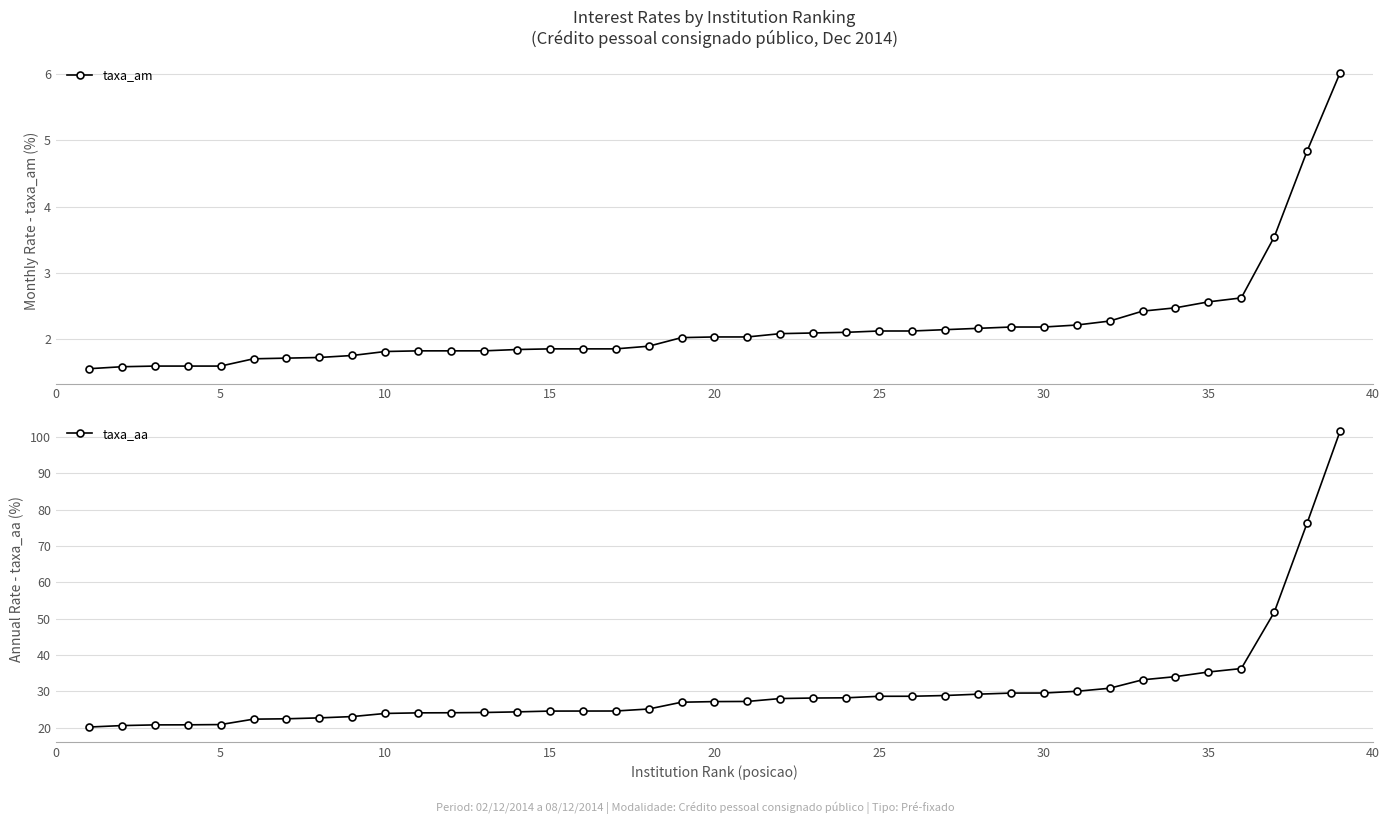

The value of taxa_am at 5 is 0.6. True or false?

False